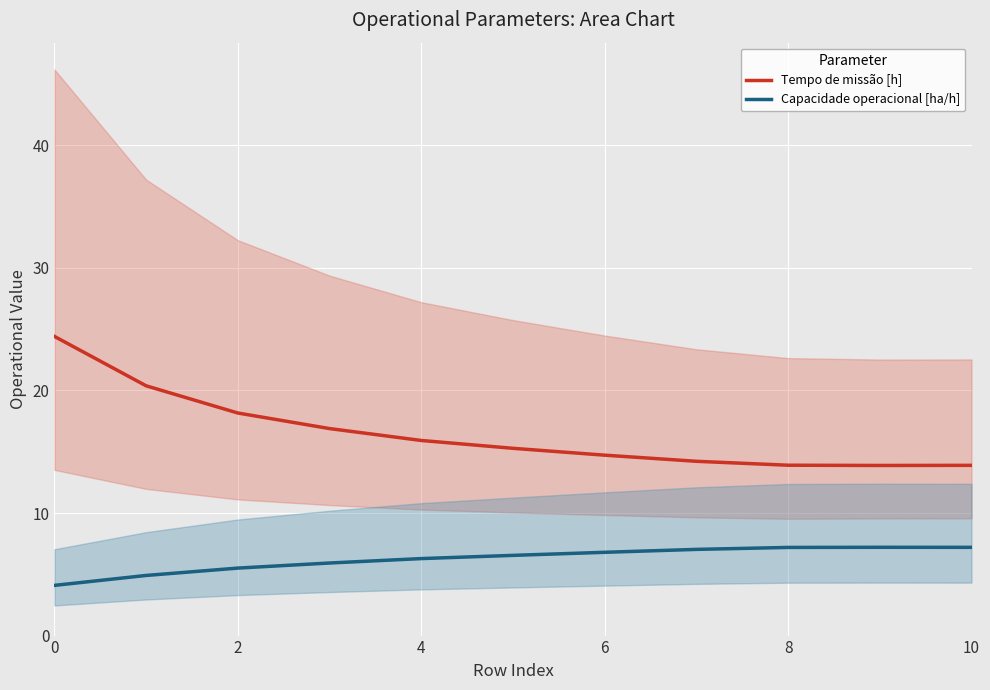

True or false: Capacidade operacional [ha/h] and Tempo de missão [h] cross at least once.

False